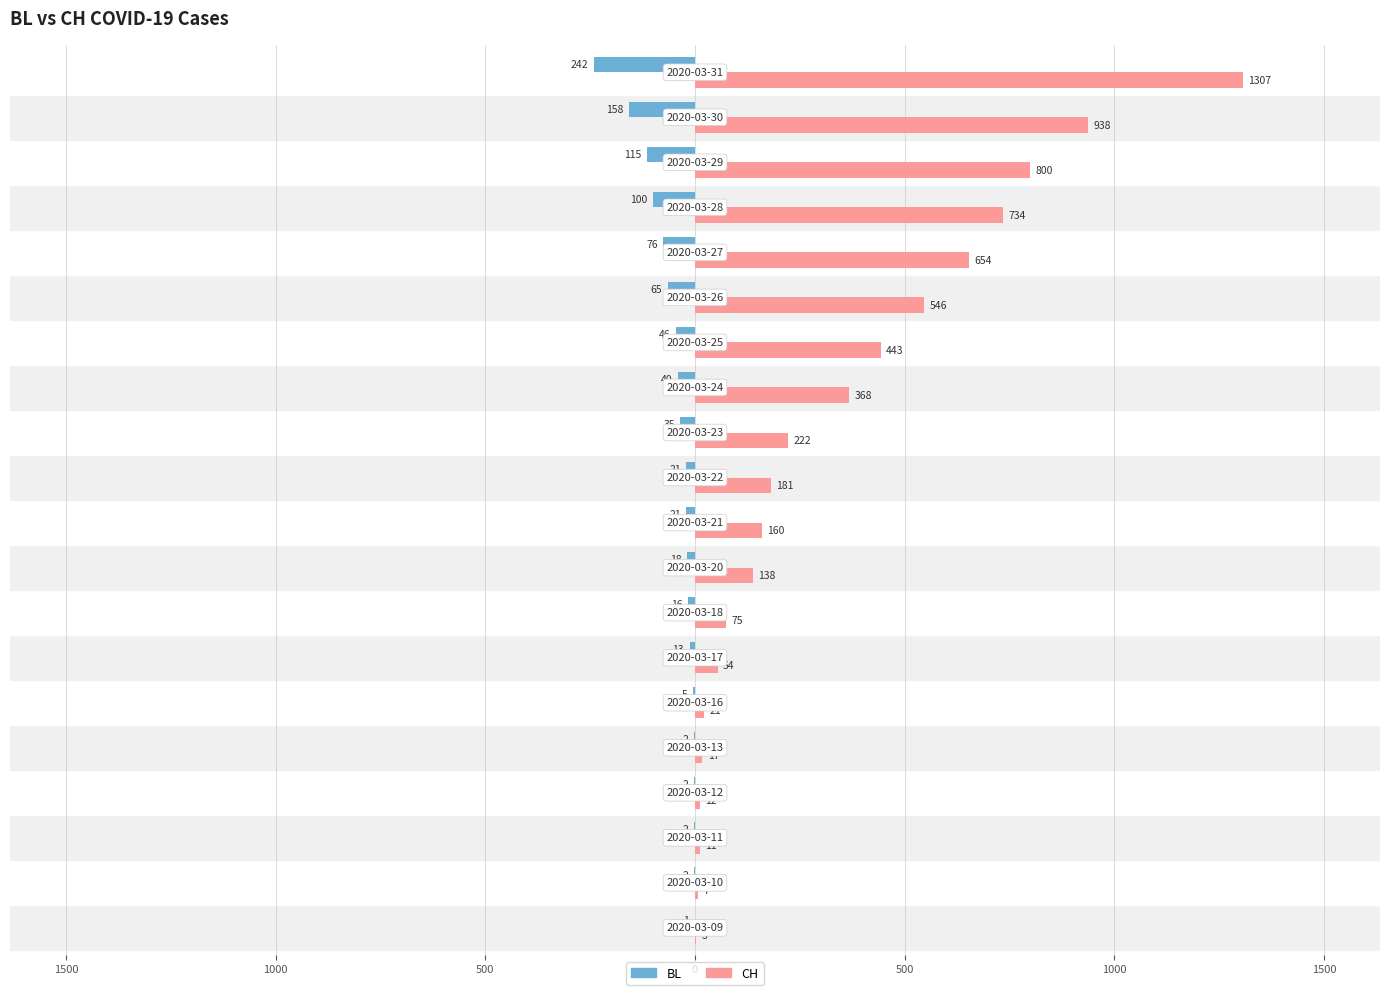

Which series has the widest spread of values?

CH